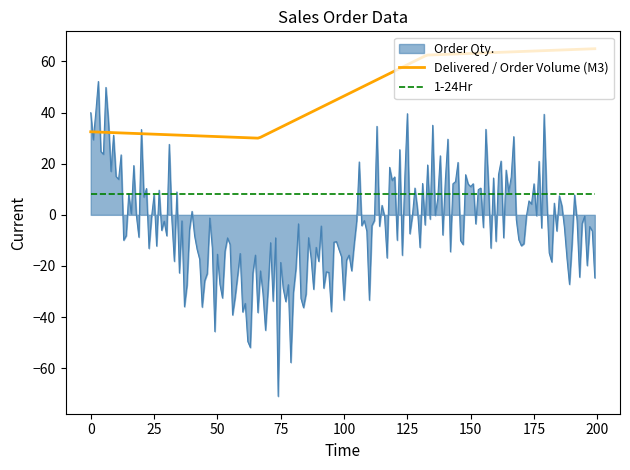

True or false: Order Qty. and Delivered / Order Volume (M3) intersect in this chart.

True